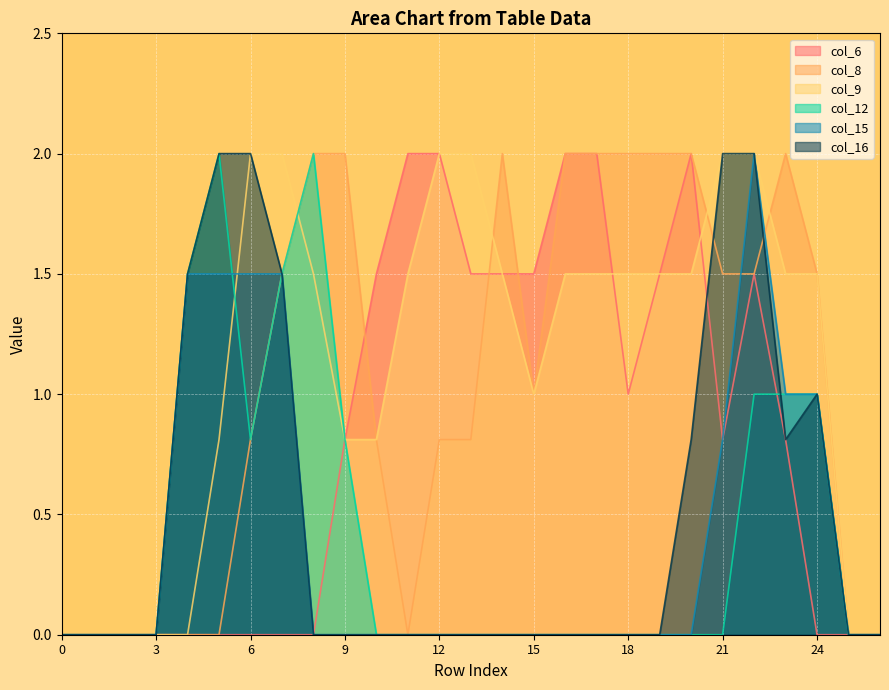

How many lines are shown in the chart?

6